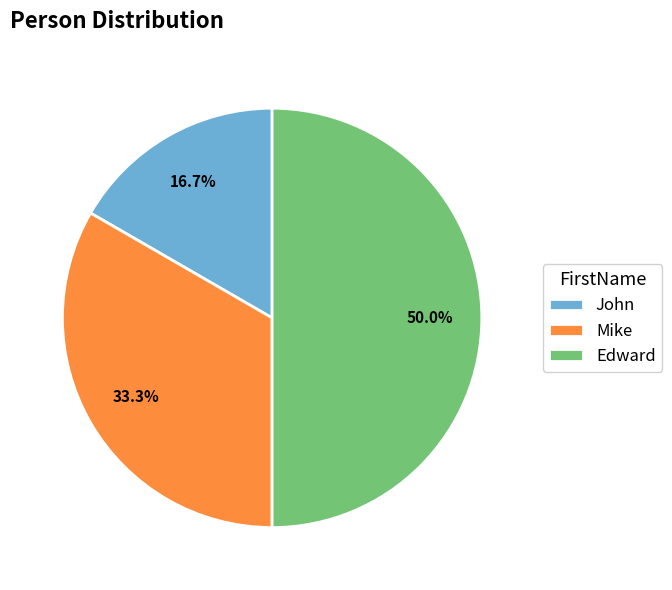

To the nearest percent, what is the difference between the John and Edward slice percentages?

33%